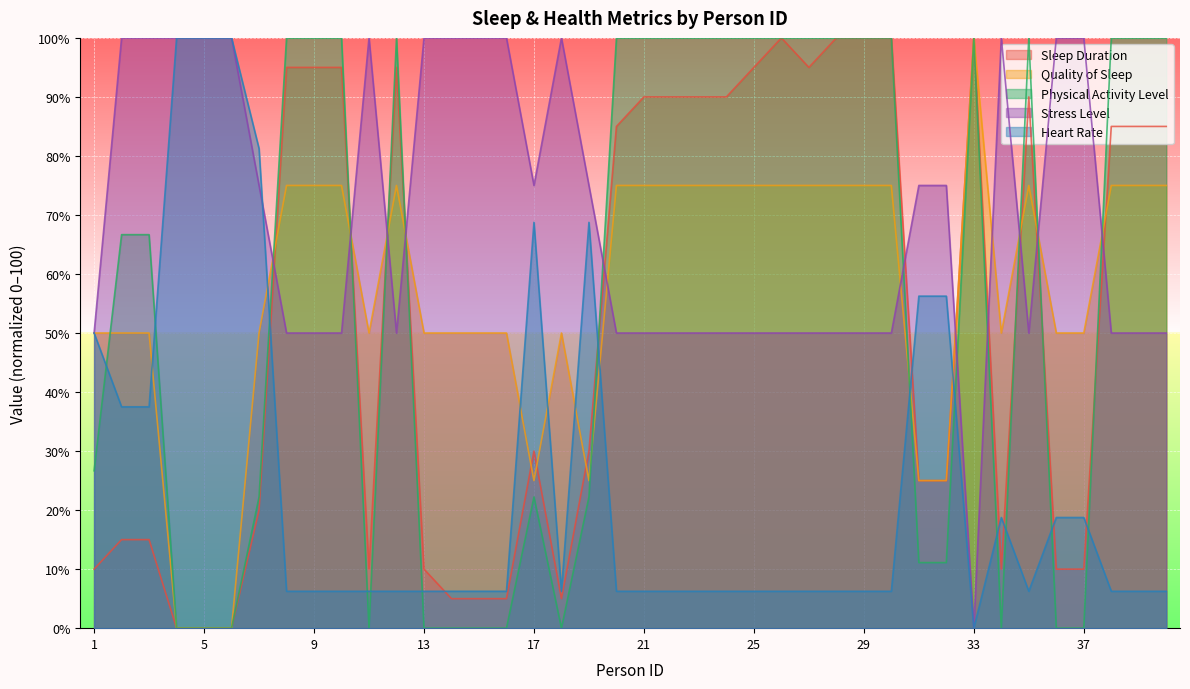

What is the sum of the Physical Activity Level values at 10 and 29?

200.0